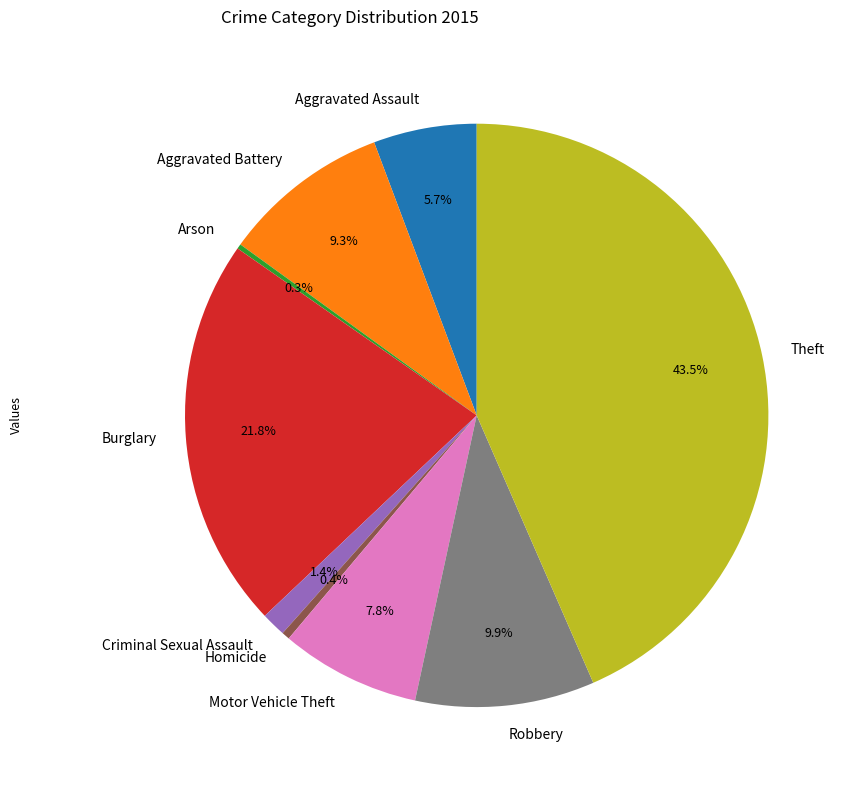

What is the largest slice in the pie chart?

Theft